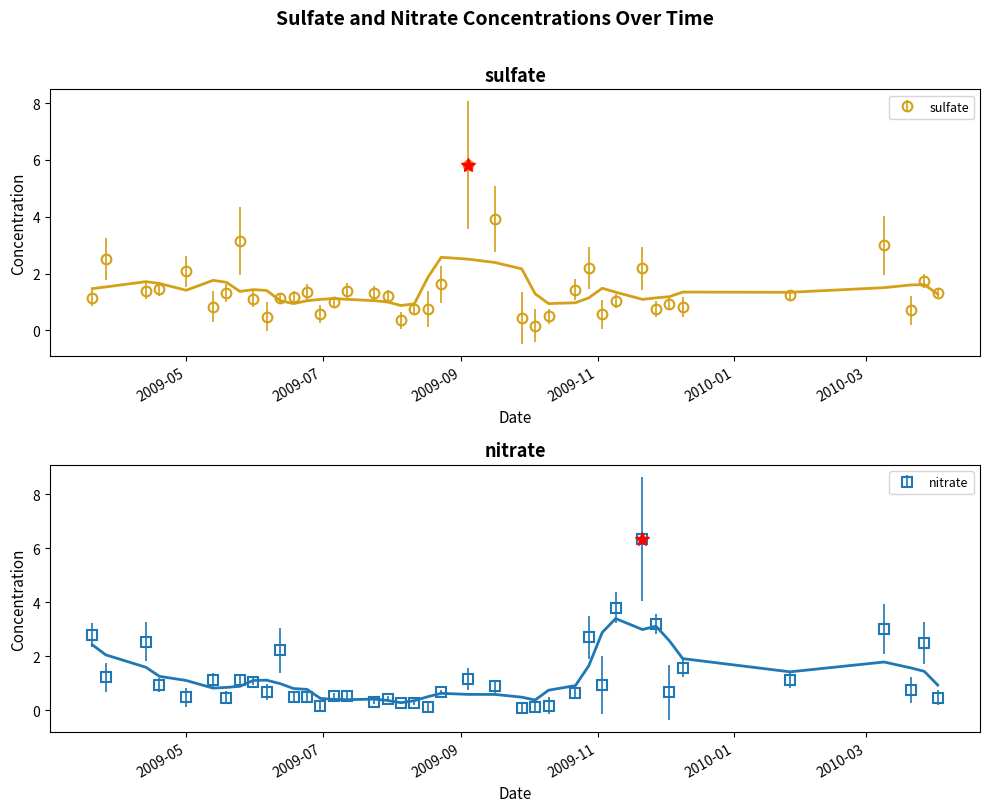

Reading left to right, transcribe all the data shown in this chart.

sulfate (smoothed): 1.5	1.5	1.7	1.7	1.4	1.8	1.7	1.4	1.4	1.4	1.0	0.9	1.0	1.1	1.1	1.1	1.0	1.0	0.9	0.9	1.9	2.6	2.5	2.4	2.2	1.3	0.9	1.0	1.1	1.5	1.3	1.1	1.1	1.2	1.3	1.3	1.5	1.6	1.6	1.3
nitrate (smoothed): 2.4	2.0	1.6	1.2	1.1	0.8	0.8	0.9	1.1	1.1	1.0	0.8	0.8	0.4	0.4	0.4	0.4	0.4	0.3	0.3	0.5	0.6	0.6	0.6	0.5	0.4	0.7	0.9	1.6	2.9	3.4	3.0	3.1	2.6	1.9	1.4	1.8	1.6	1.4	0.9